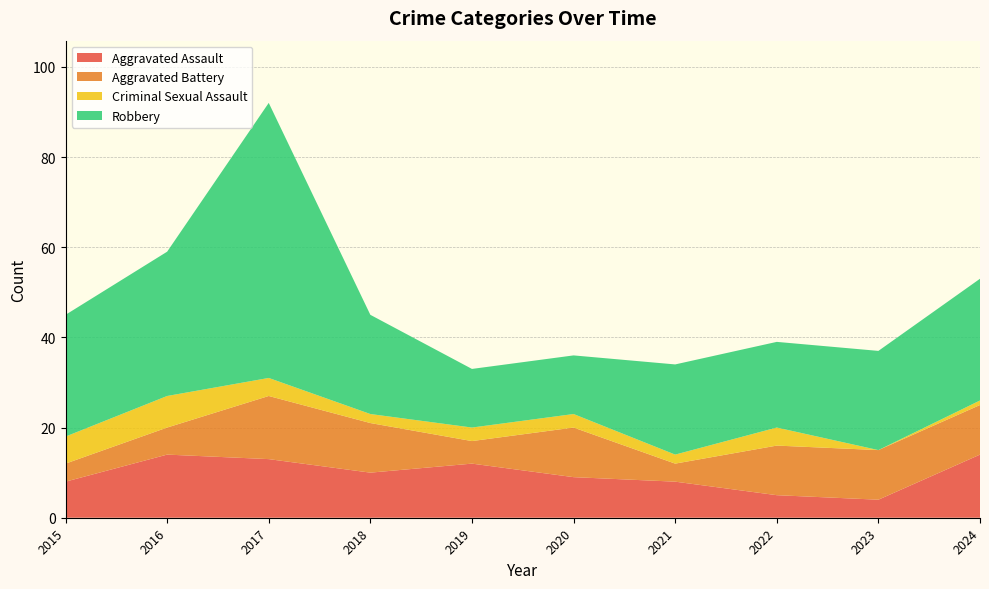

Reading right to left, list all the values displayed in this chart.

Aggravated Assault: 2024=14	2023=4	2022=5	2021=8	2020=9	2019=12	2018=10	2017=13	2016=14	2015=8
Aggravated Battery: 2024=11	2023=11	2022=11	2021=4	2020=11	2019=5	2018=11	2017=14	2016=6	2015=4
Criminal Sexual Assault: 2024=1	2023=0	2022=4	2021=2	2020=3	2019=3	2018=2	2017=4	2016=7	2015=6
Robbery: 2024=27	2023=22	2022=19	2021=20	2020=13	2019=13	2018=22	2017=61	2016=32	2015=27